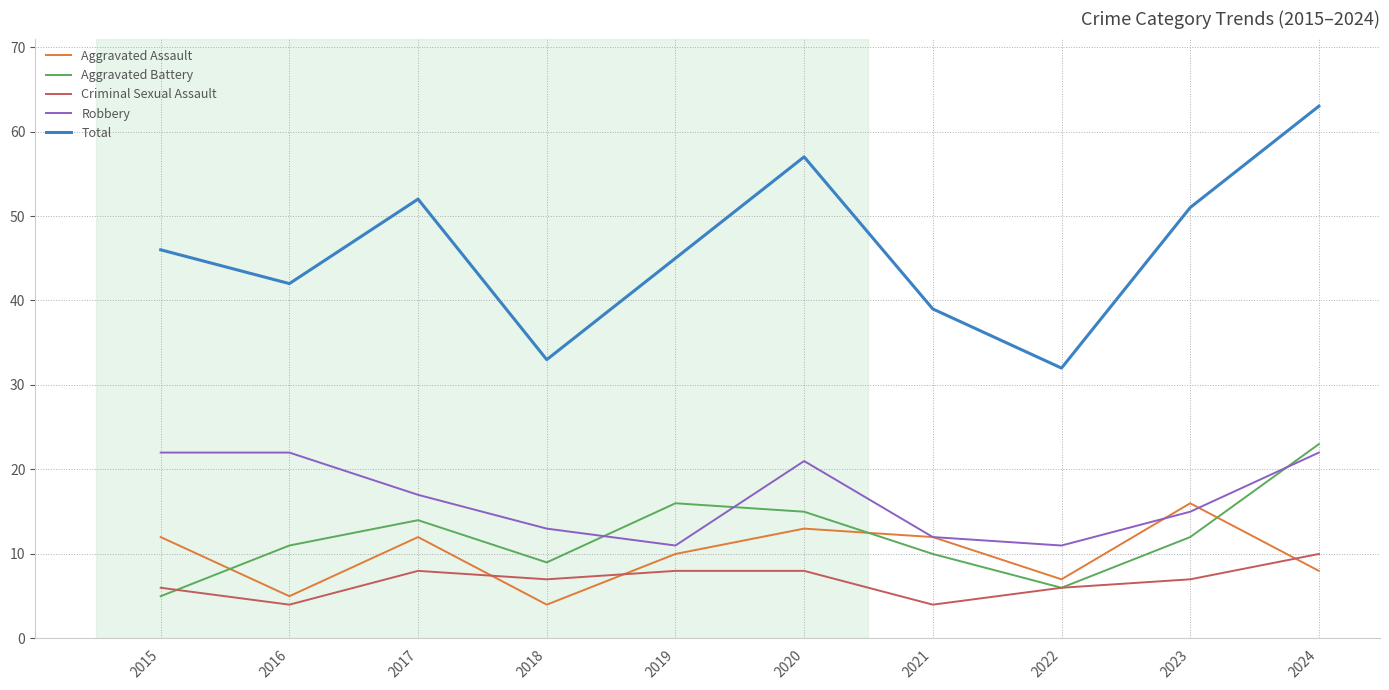

Rank the series at 2017 from highest to lowest value.

Total, Robbery, Aggravated Battery, Aggravated Assault, Criminal Sexual Assault